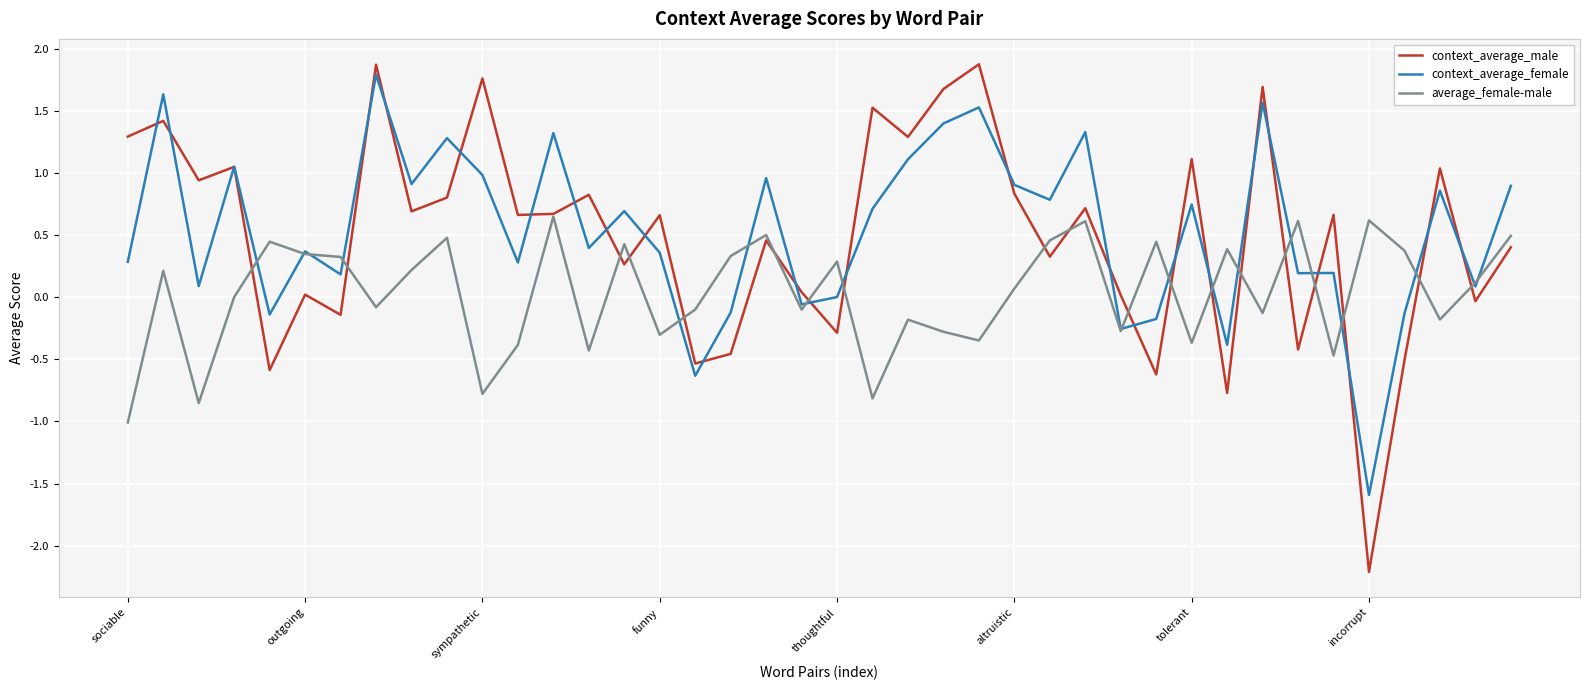

What is the highest value of the context_average_female series?

1.8